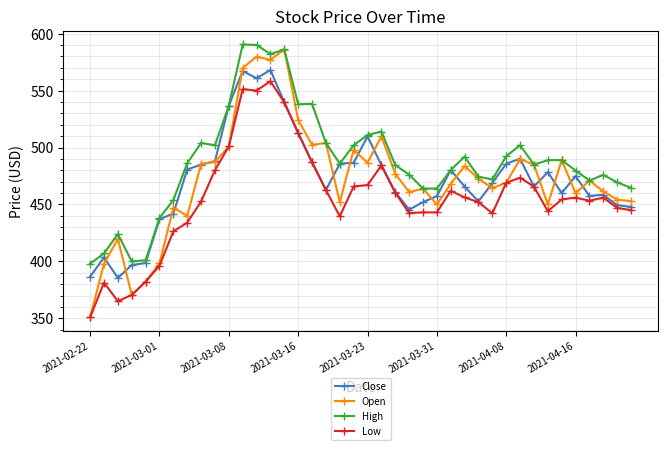

Which series has the largest total across all categories?

High